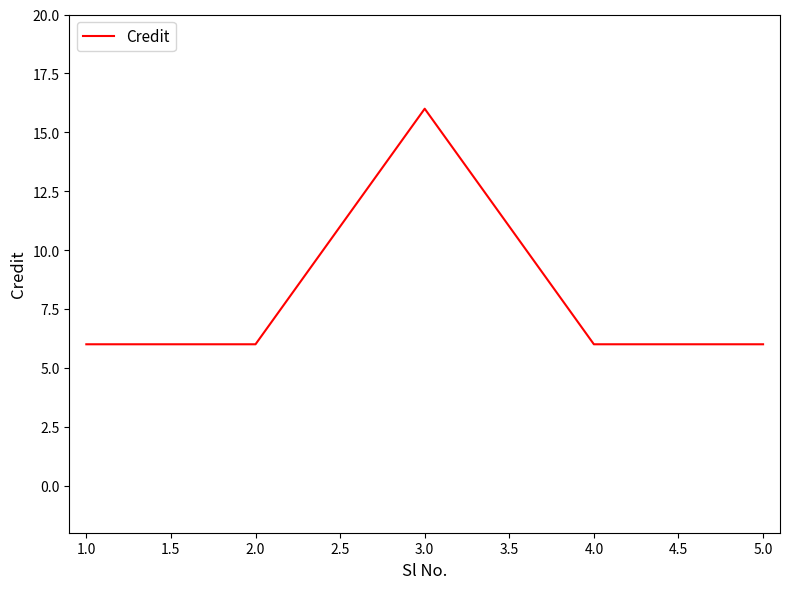

What is the maximum value shown in the chart?

16